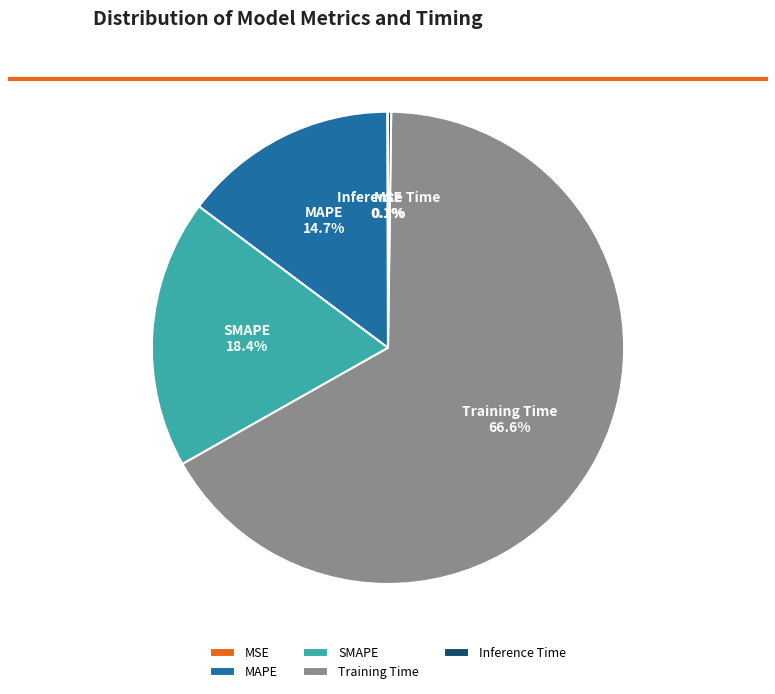

What percentage is NOT represented by SMAPE?

81.6%